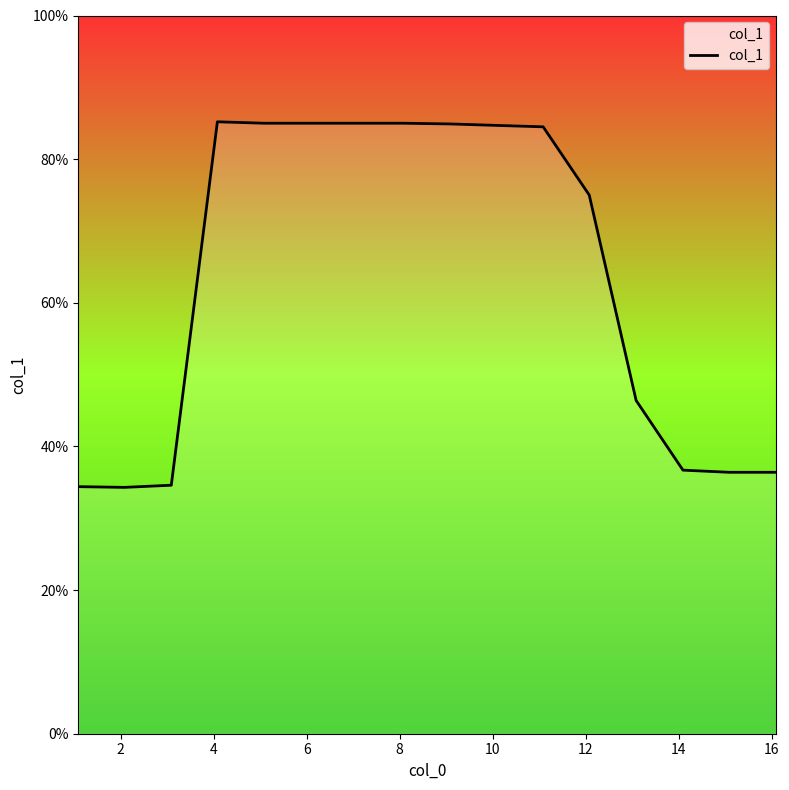

What is the sum of all values?

1013.5